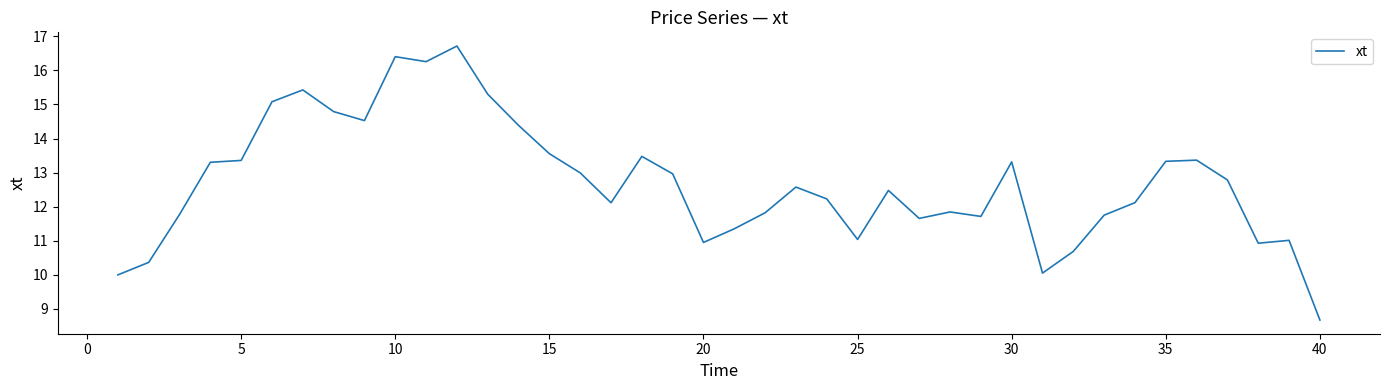

What is the smallest value displayed?

8.7